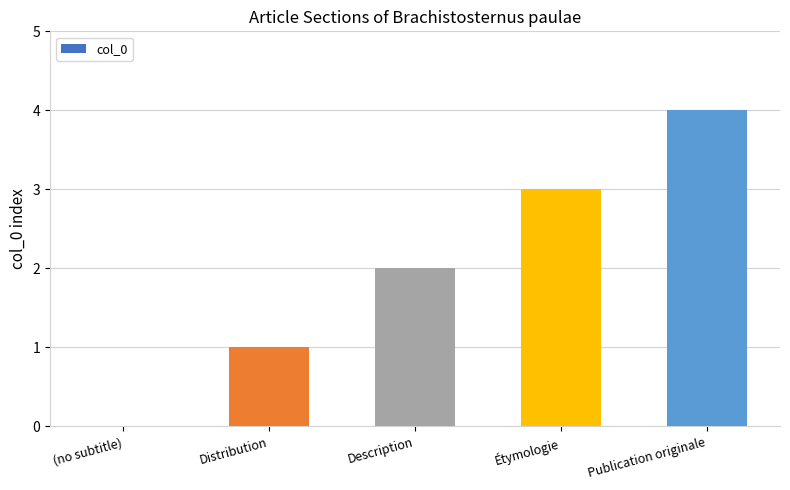

The value at Étymologie is 3. True or false?

True